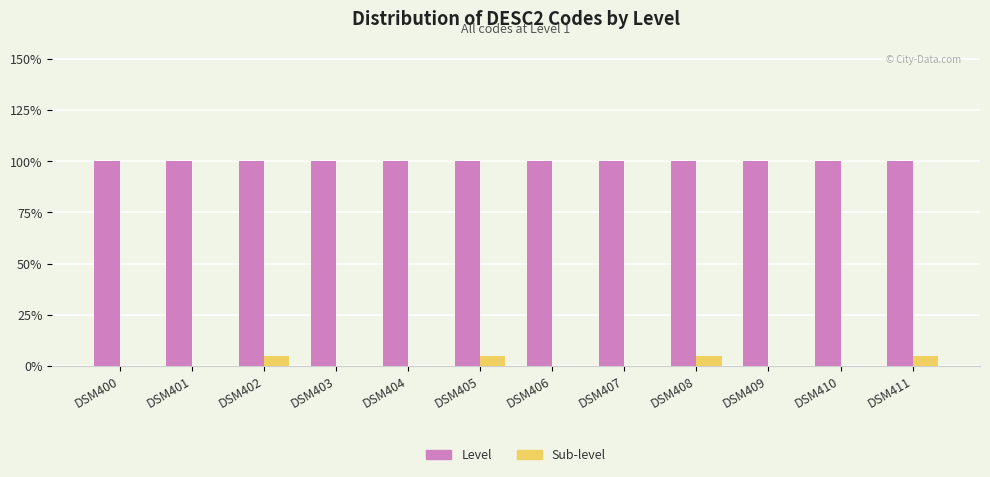

List the series in order of their peak value, lowest first.

Sub-level, Level